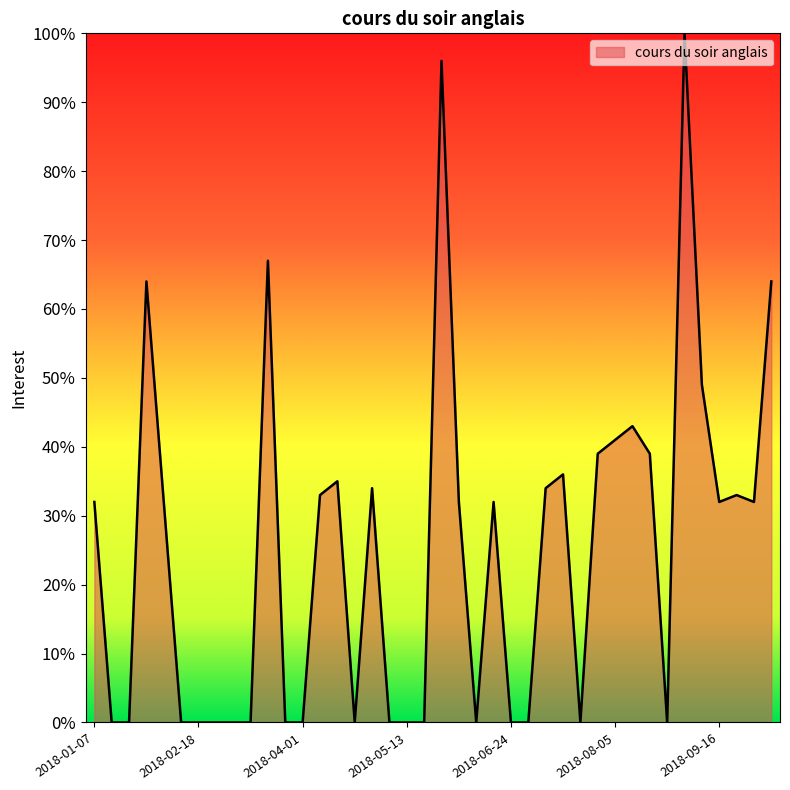

What is the maximum value shown in the chart?

100